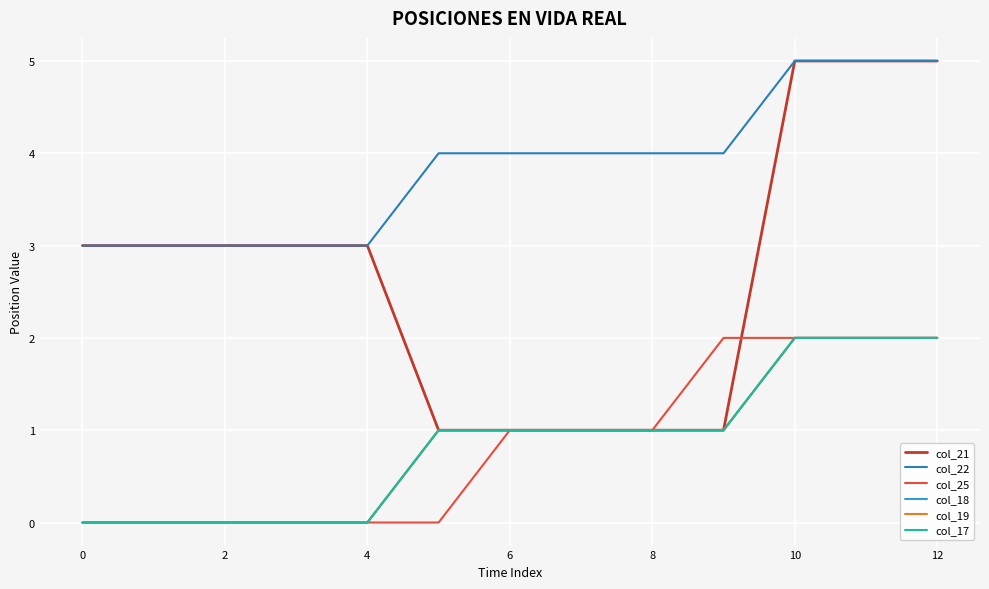

How many lines are shown in the chart?

6